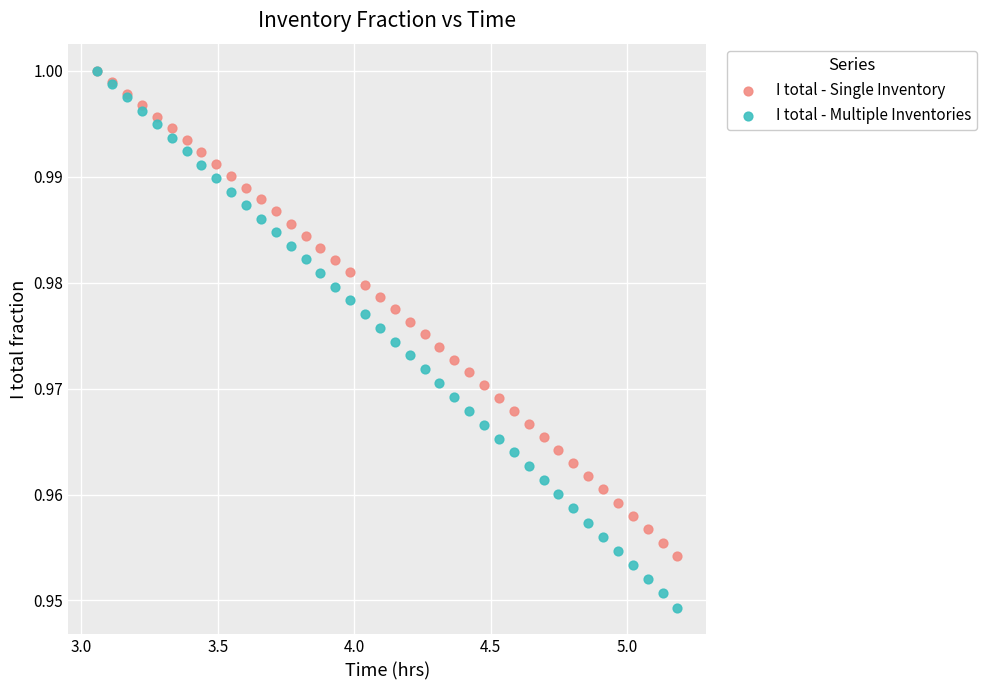

What are all the series names shown in the legend?

I total - Single Inventory, I total - Multiple Inventories